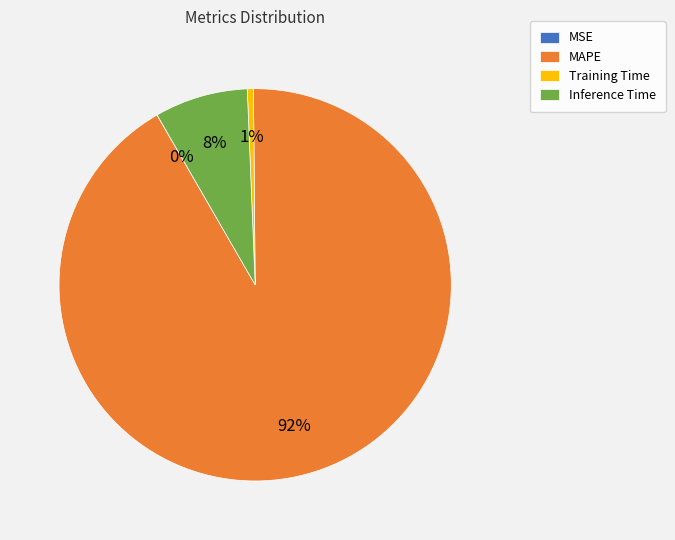

What is the largest slice in the pie chart?

MAPE